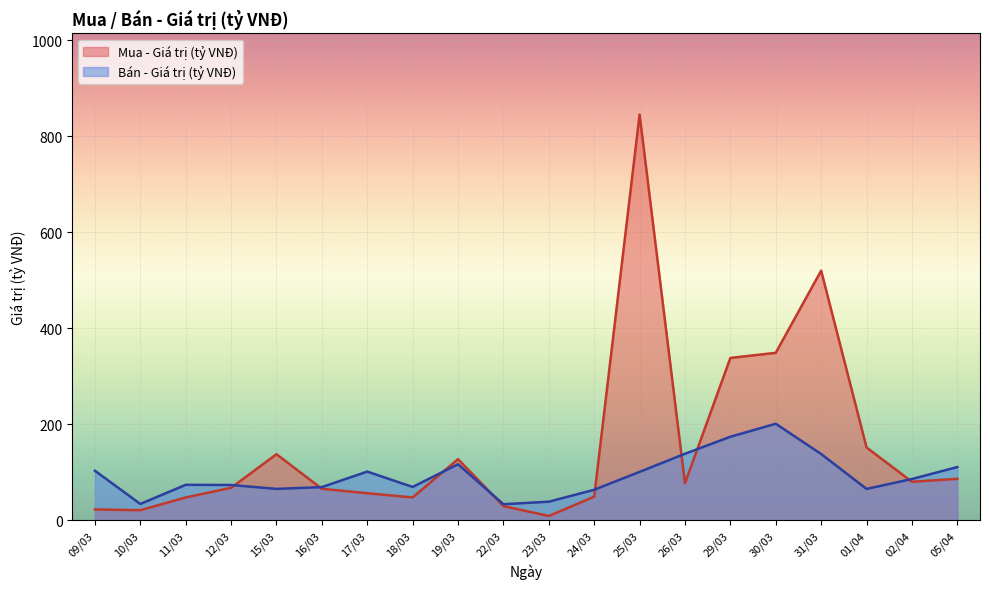

What is the maximum value shown in the chart?

845.3